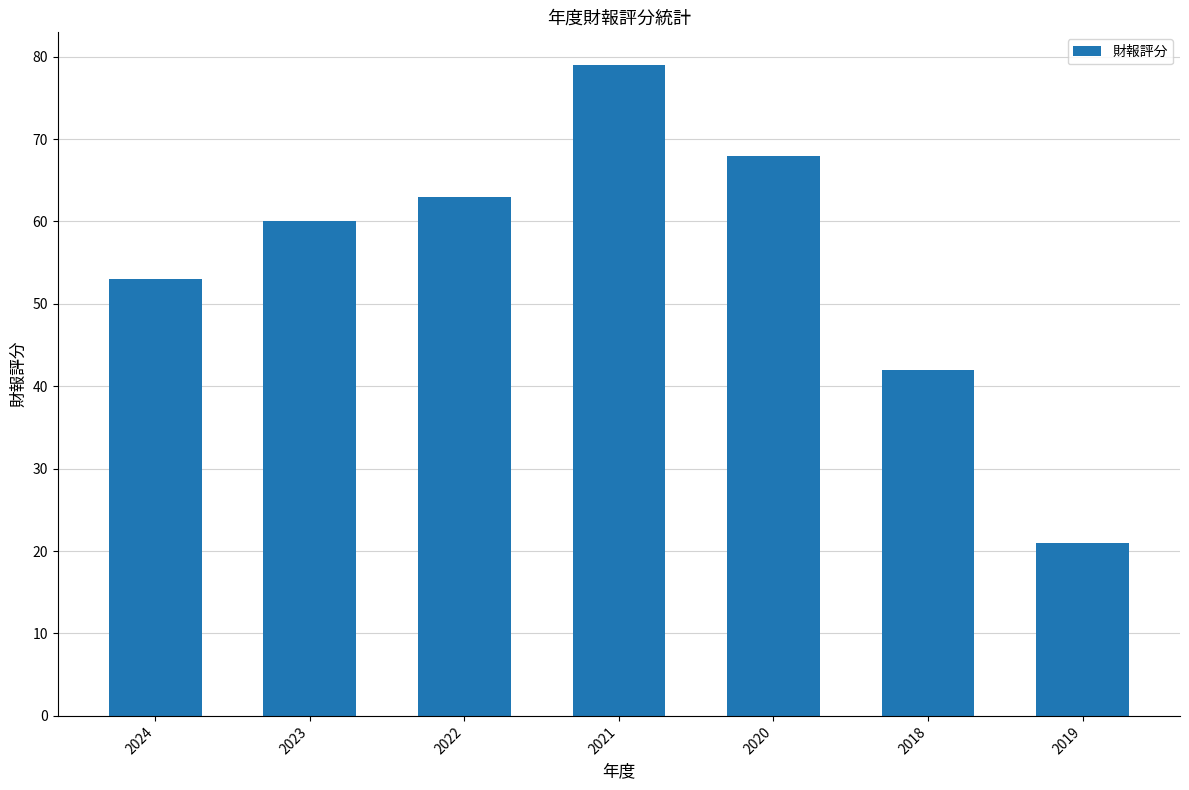

Approximately how many times larger is the value at 2021 compared to 2024?

1.5